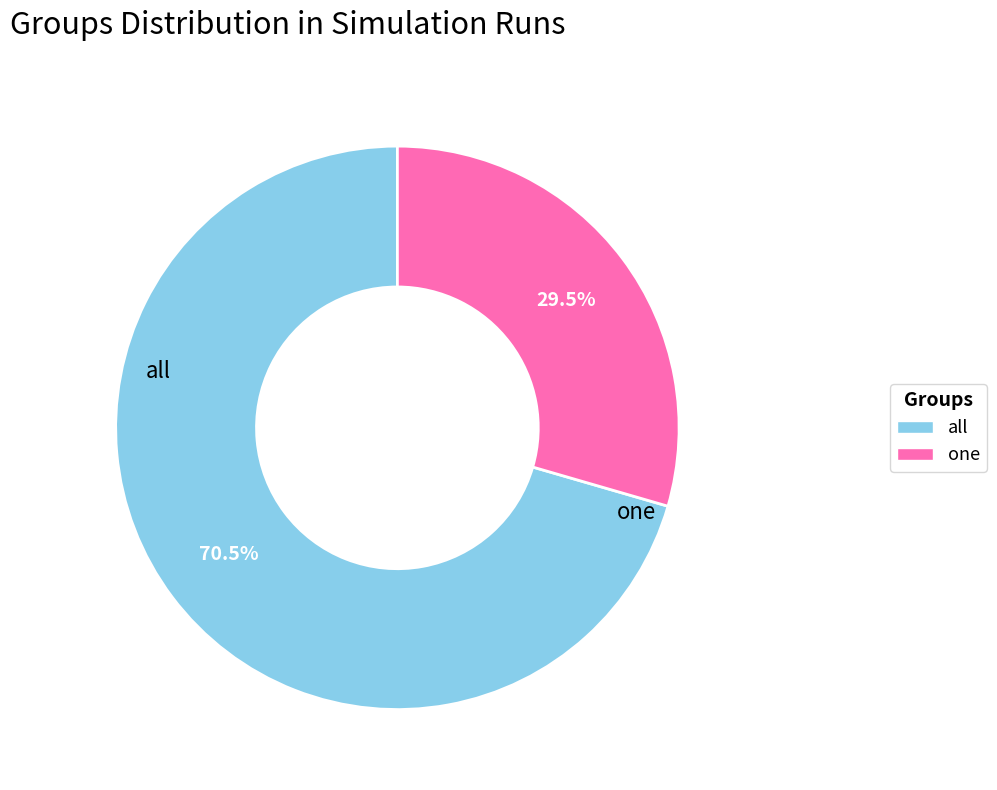

True or false: all accounts for 77% of the total.

False